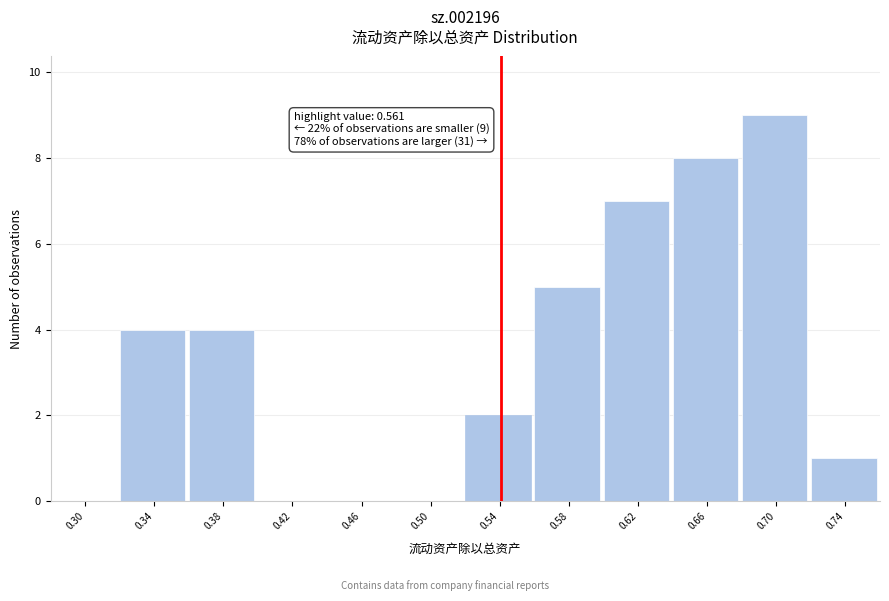

Reading left to right, extract all data points from this chart.

0.30=0	0.34=4	0.38=4	0.42=0	0.46=0	0.50=0	0.54=2	0.58=5	0.62=7	0.66=8	0.70=9	0.74=1